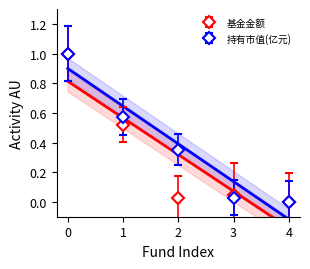

Which series ends up on top after the final intersection of 持有市值(亿元) and 基金金额?

基金金额